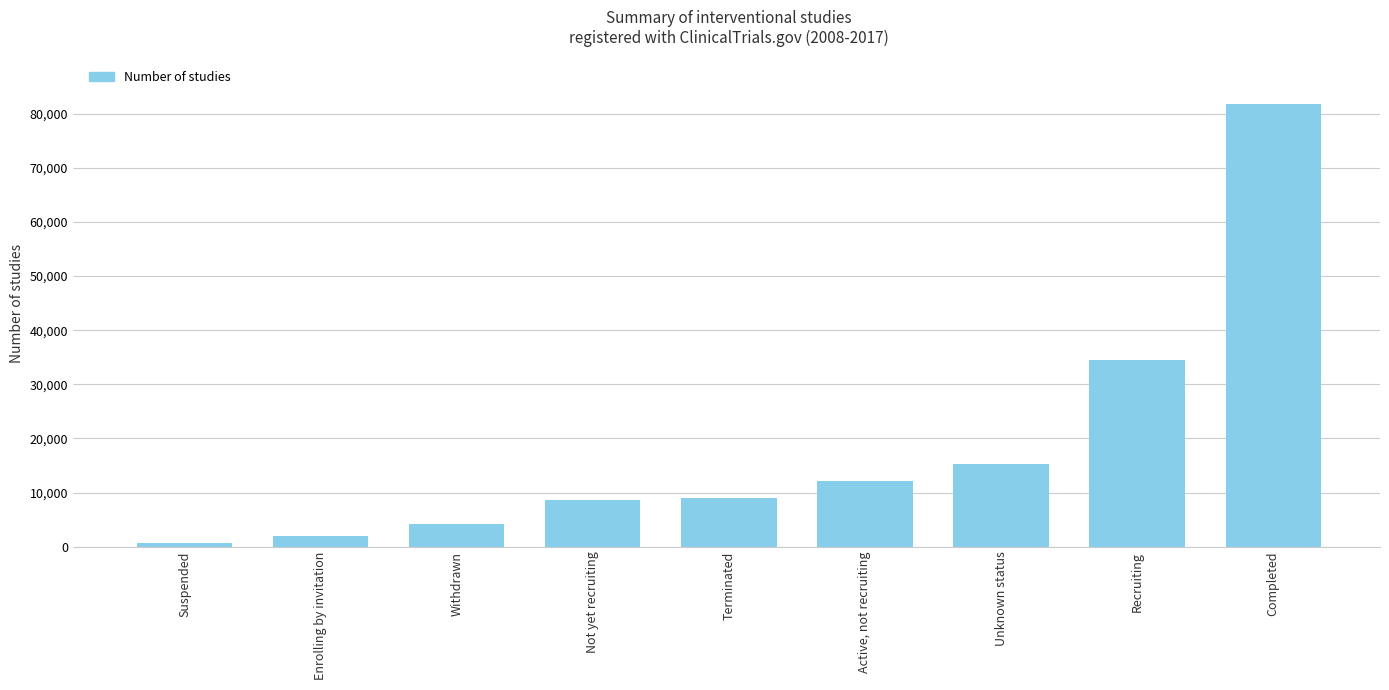

Rank the categories by value from highest to lowest.

Completed, Recruiting, Unknown status, Active, not recruiting, Terminated, Not yet recruiting, Withdrawn, Enrolling by invitation, Suspended